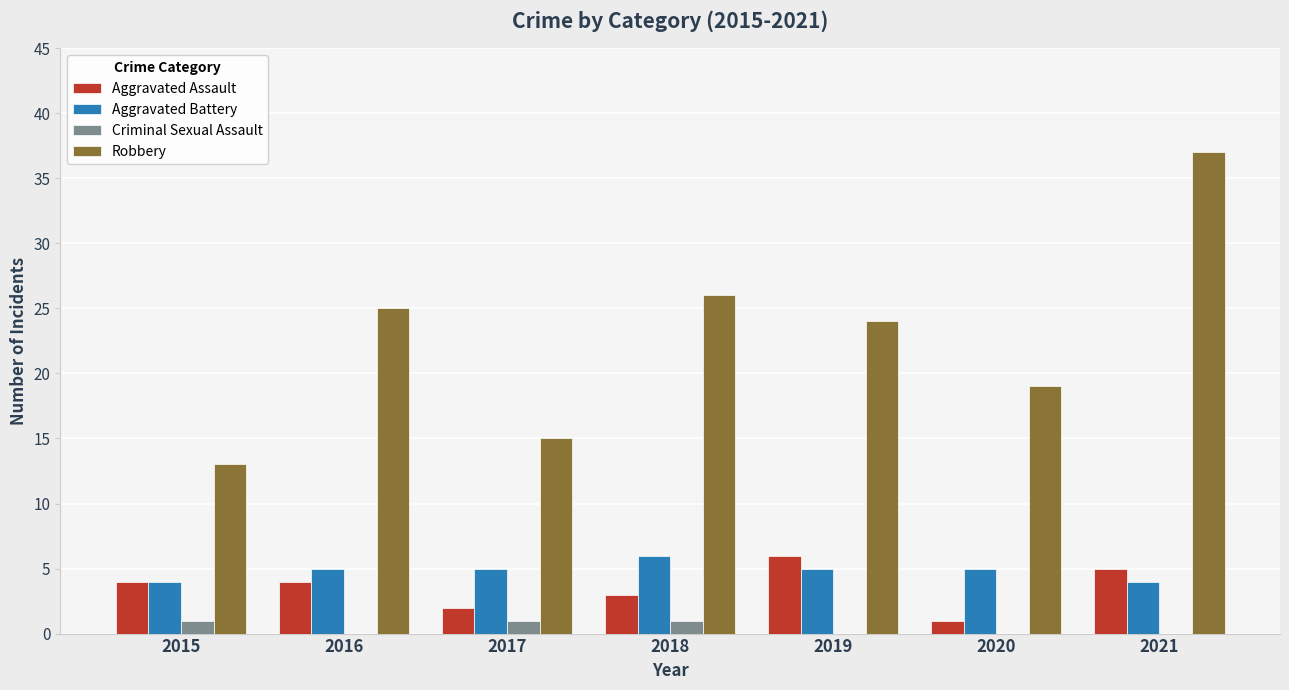

Between 2015 and 2019, which series saw the biggest shift?

Robbery